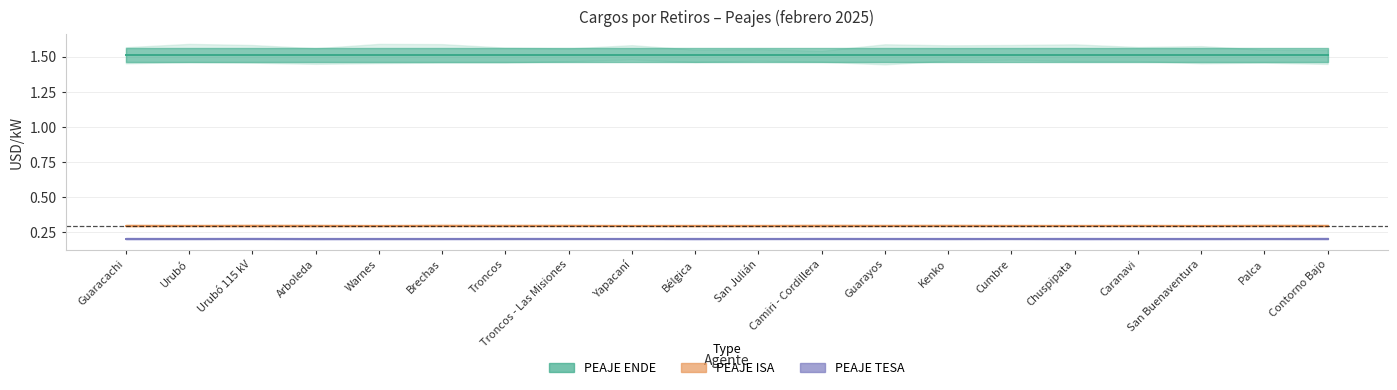

At which category is the sum across all series the highest?

Guaracachi